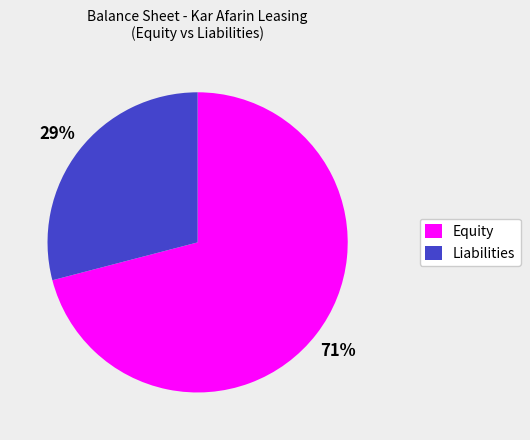

To the nearest percent, what is the average slice percentage?

50%